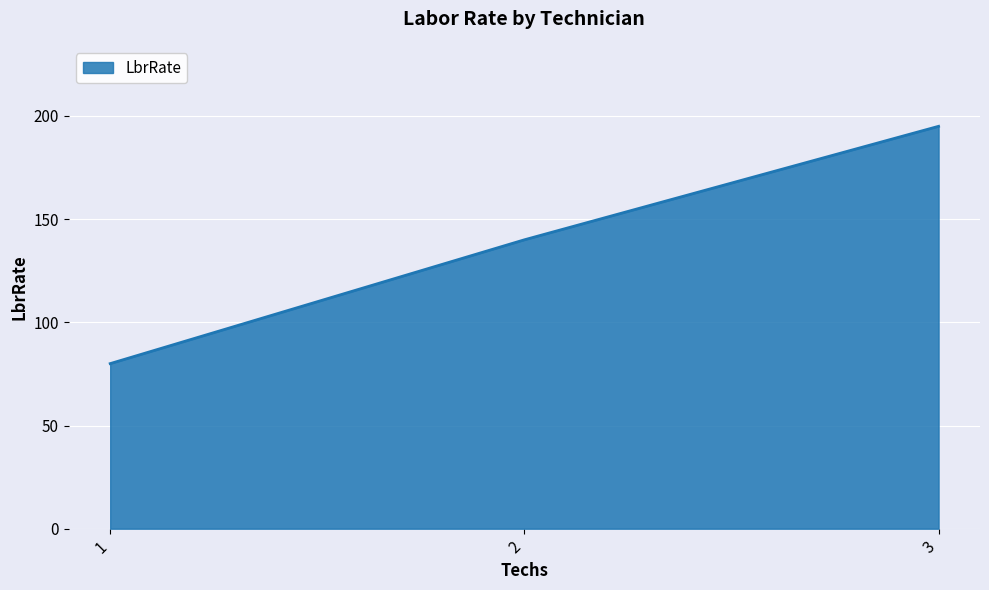

Reading left to right, transcribe all the data shown in this chart.

80	140	195